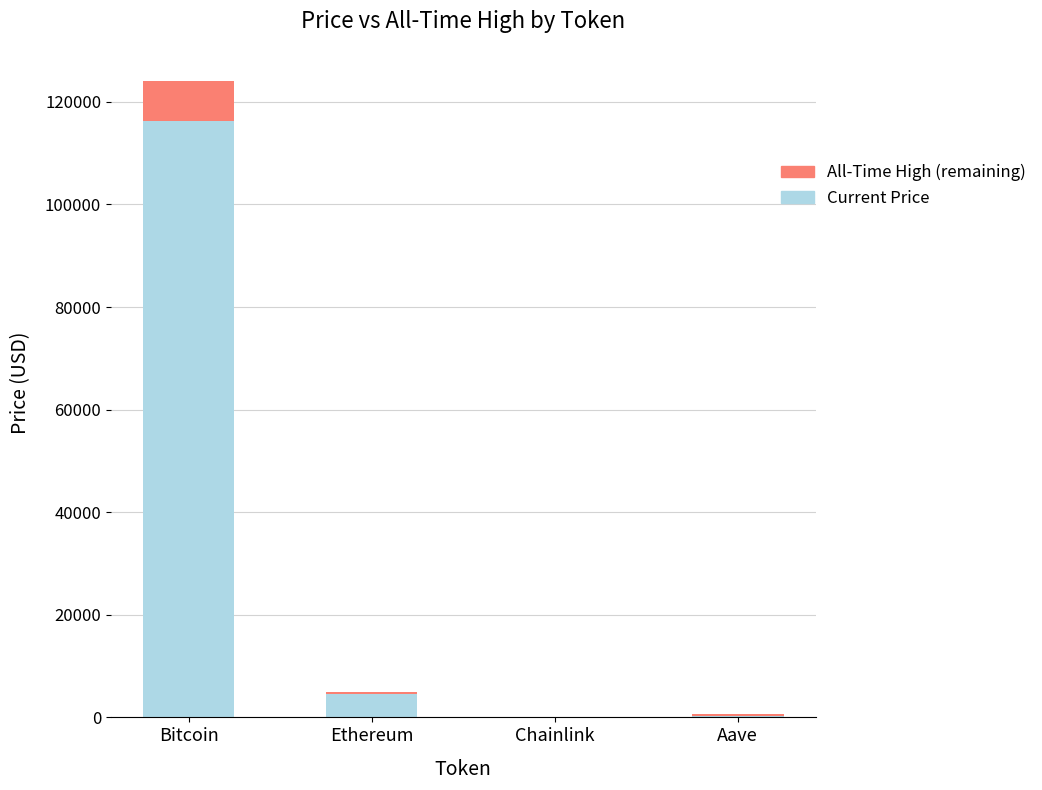

Does the chart contain stacked bars?

Yes